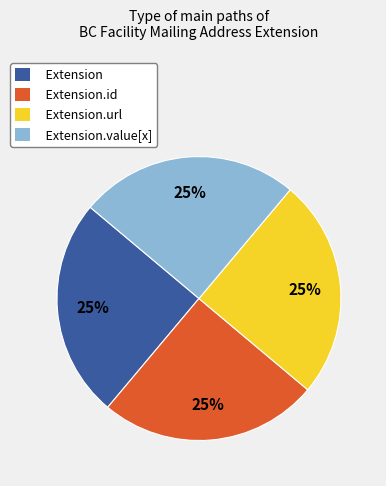

To the nearest percent, what portion does Extension.value[x] represent?

25%